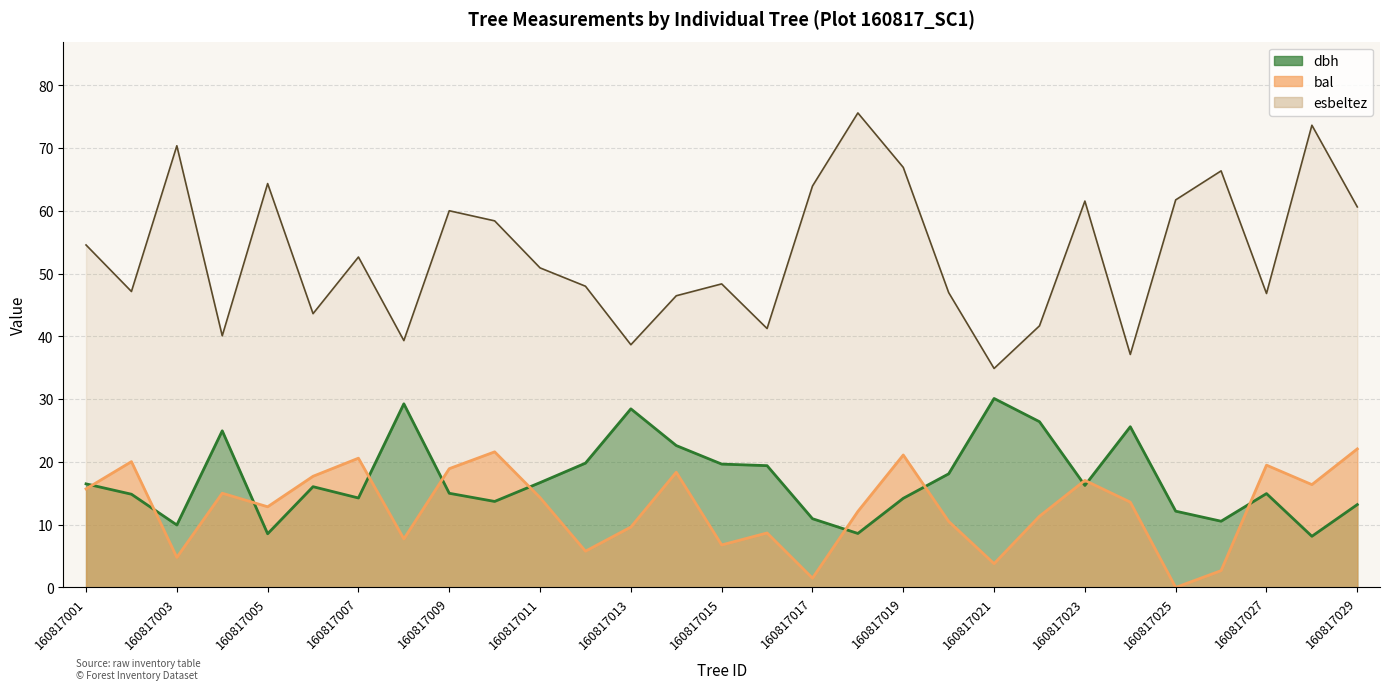

Rank the series by their maximum value, from lowest to highest.

bal, dbh, esbeltez